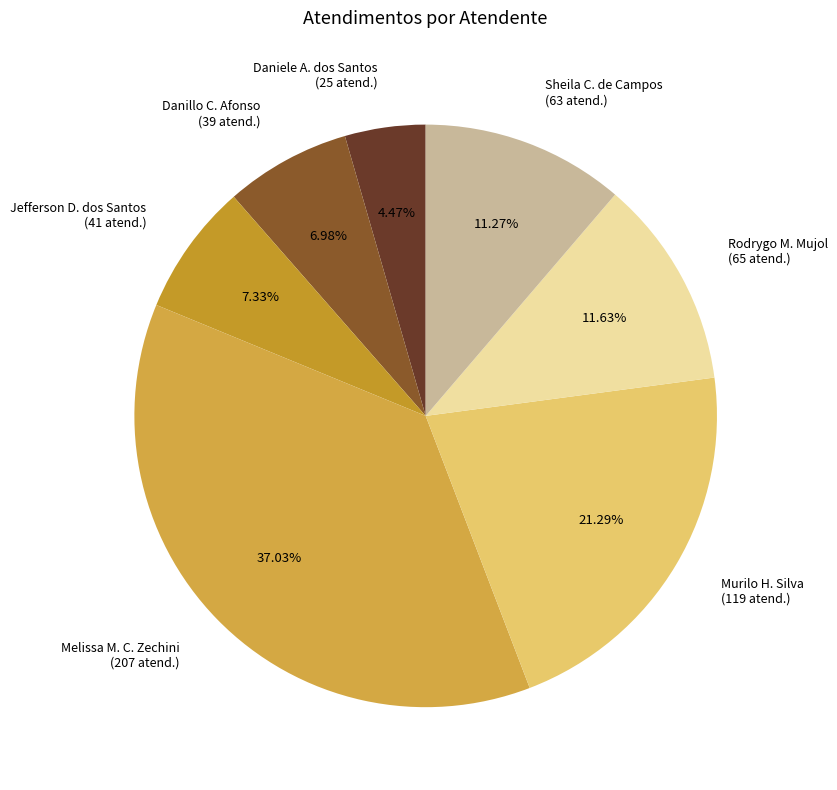

What is the smallest slice in the pie chart?

Daniele A. dos Santos (25 atend.)